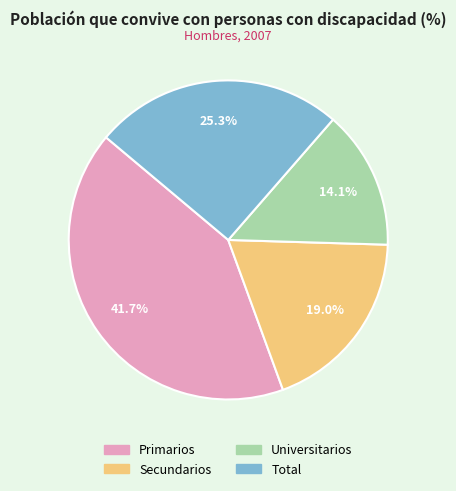

To the nearest percent, what is the difference between the largest and smallest slice percentages?

28%